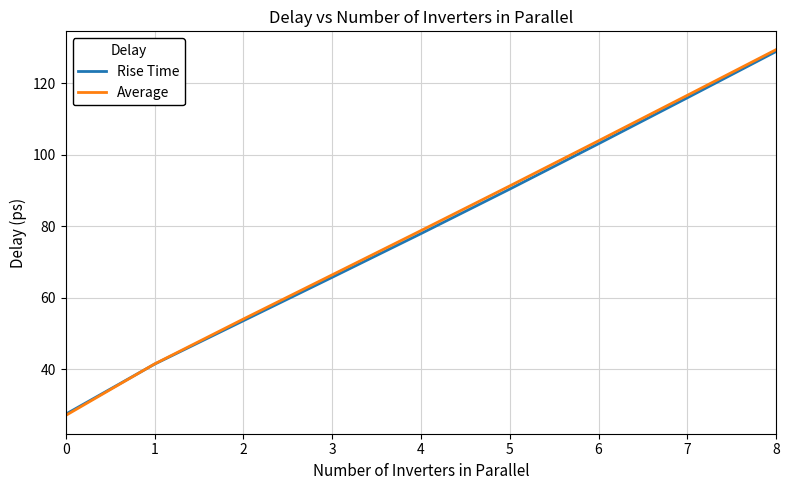

Where does the Rise Time series first go above 77?

4